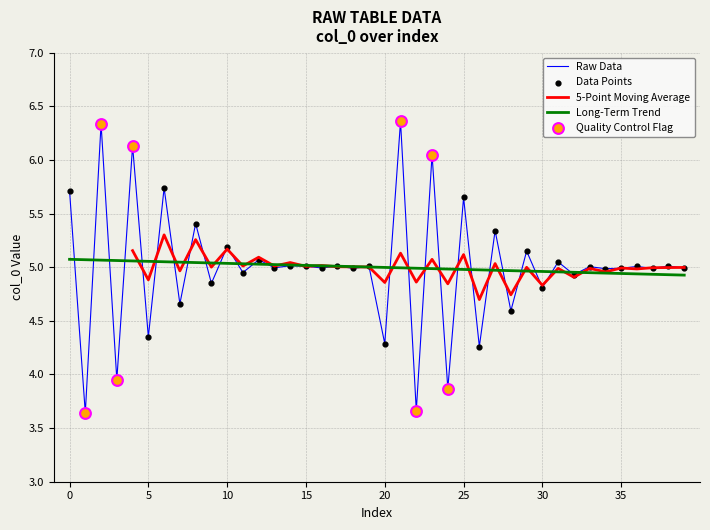

Which has a higher value, 26 or 12?

12